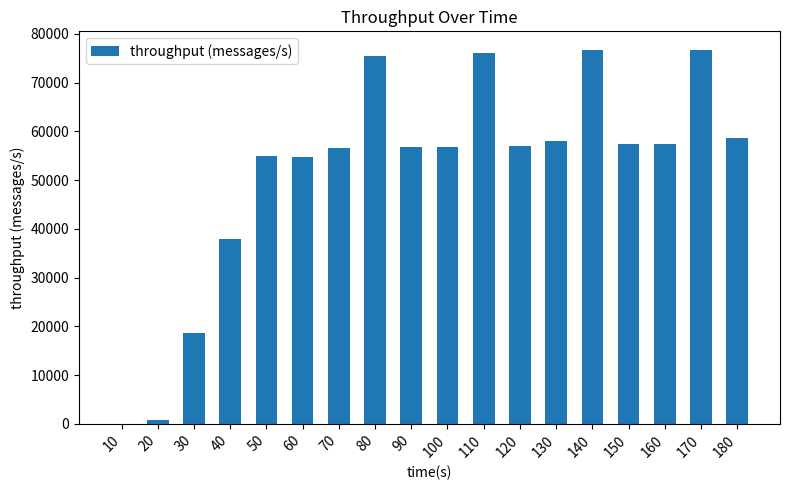

What is the maximum value shown in the chart?

76697